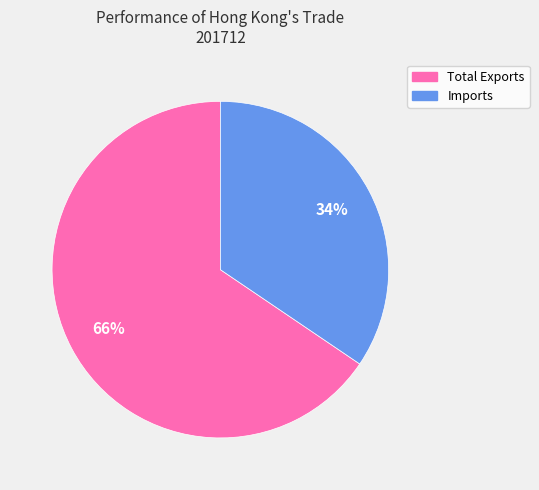

What is the ratio of the value at Imports to the value at Total Exports?

0.5